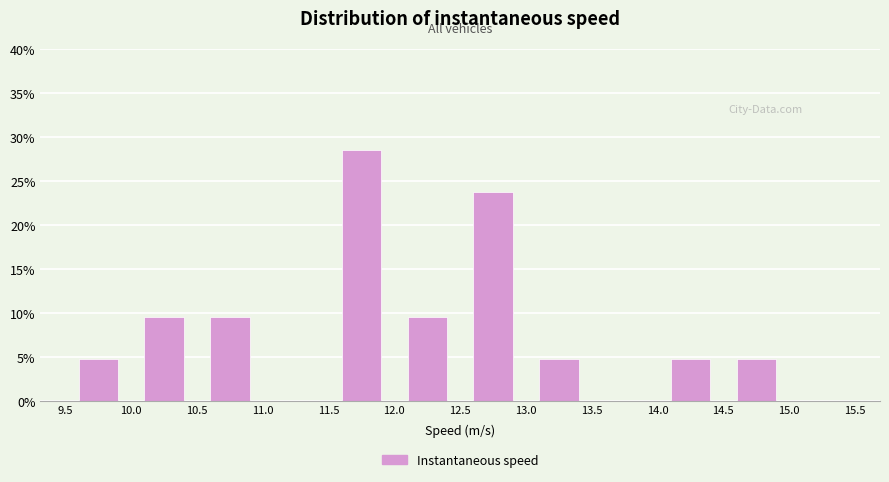

Reading left to right, transcribe this chart: for each bar, give the range it covers on the x-axis and its height. The values are not printed on the chart, so give them approximately, as read against the axis.

9.5 to 10.0: 5.0
10.0 to 10.5: 9.5
10.5 to 11.0: 9.5
11.0 to 11.5: 0
11.5 to 12.0: 28.5
12.0 to 12.5: 9.5
12.5 to 13.0: 24.0
13.0 to 13.5: 5.0
13.5 to 14.0: 0
14.0 to 14.5: 5.0
14.5 to 15.0: 5.0
15.0 to 15.5: 0